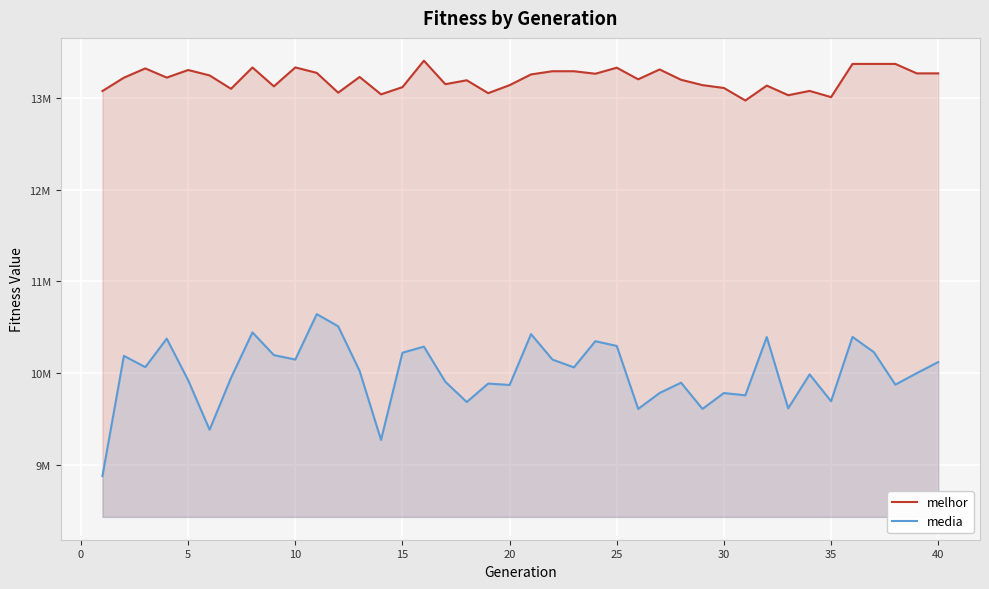

Rank the series by their maximum value, from highest to lowest.

melhor, media